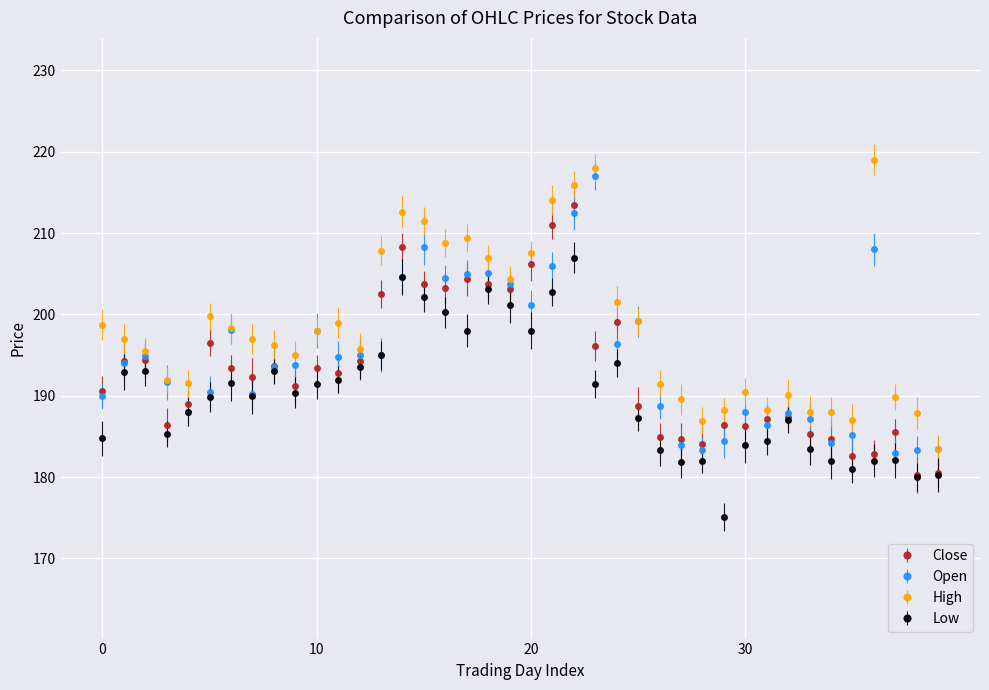

List the series in order of their overall mean, highest first.

High, Open, Close, Low